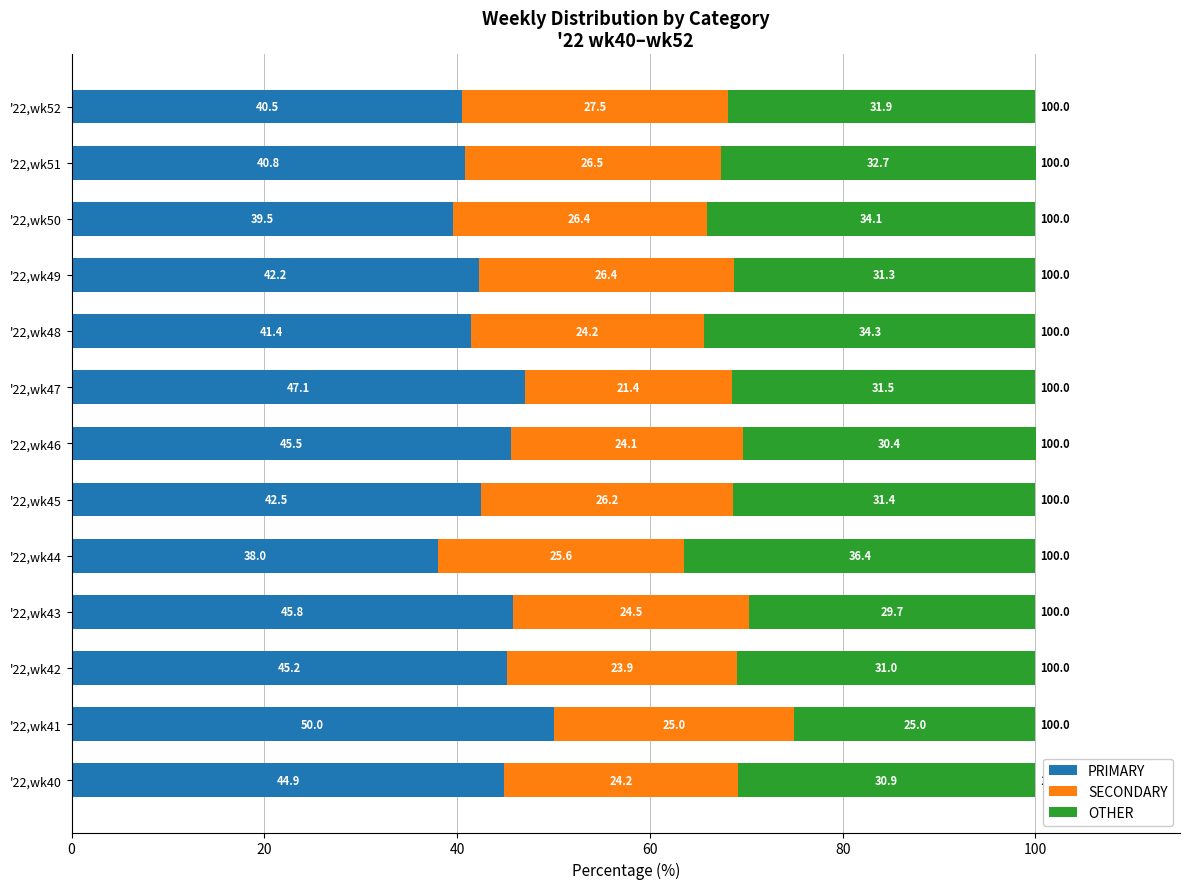

What is the average value of the PRIMARY series?

43.3